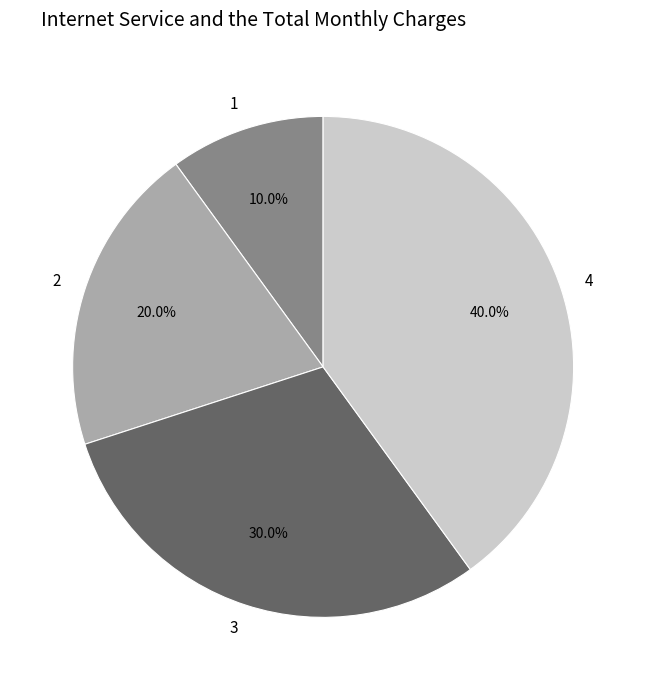

What portion of the pie excludes 2?

80.0%